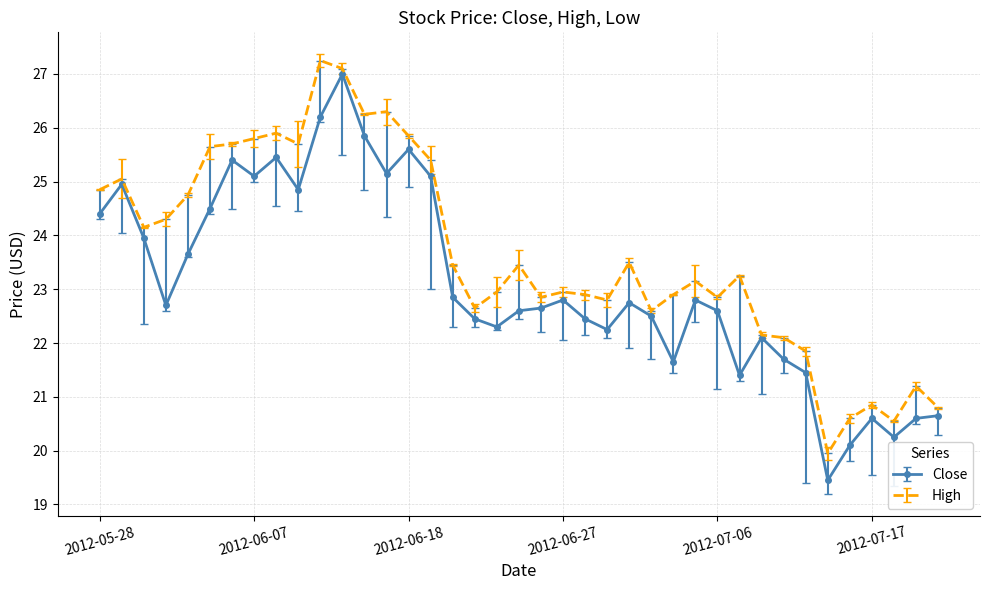

Is this an area chart (filled region under the line)?

No